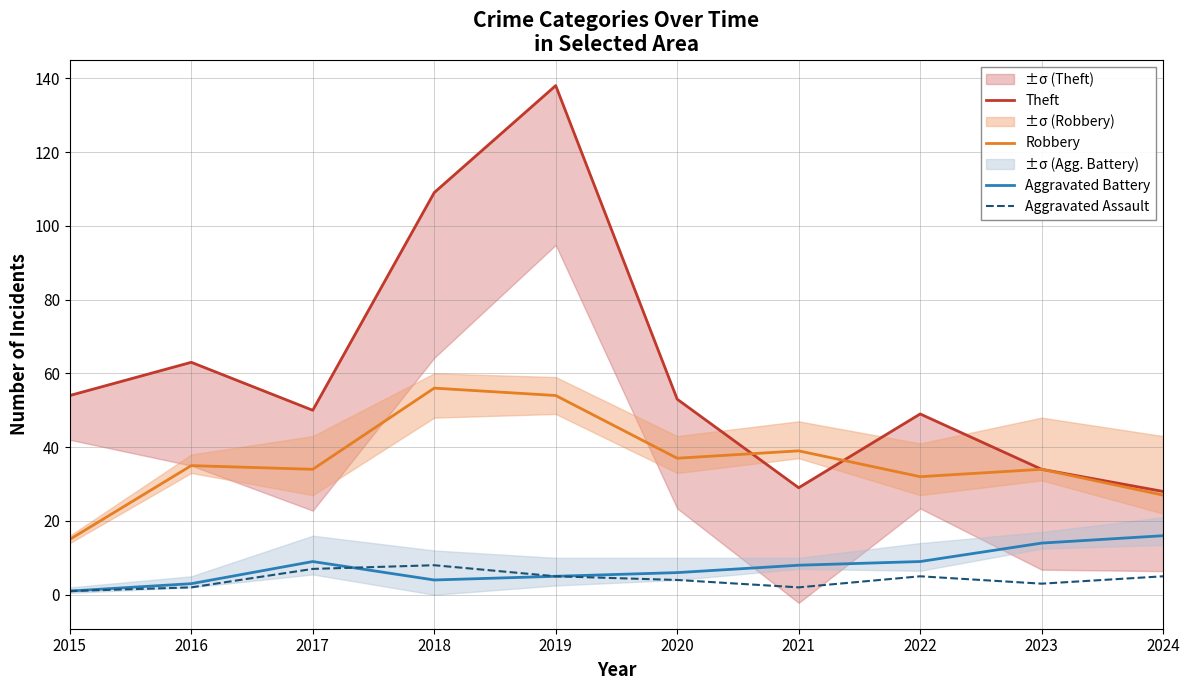

What are all the series names shown in the legend?

Theft, Robbery, Aggravated Battery, Aggravated Assault